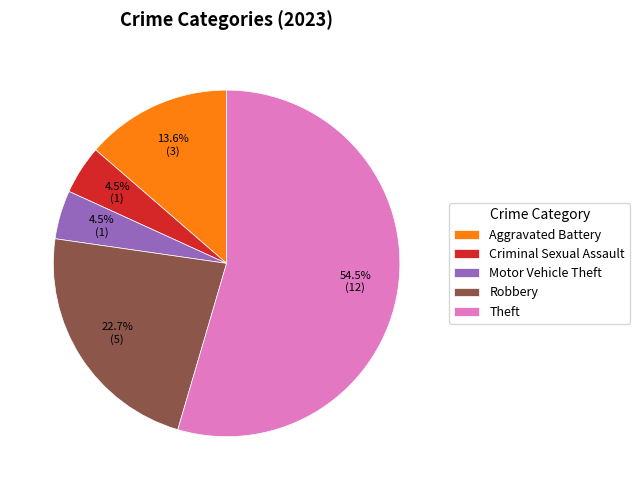

What percentage is NOT represented by Aggravated Battery?

86.4%